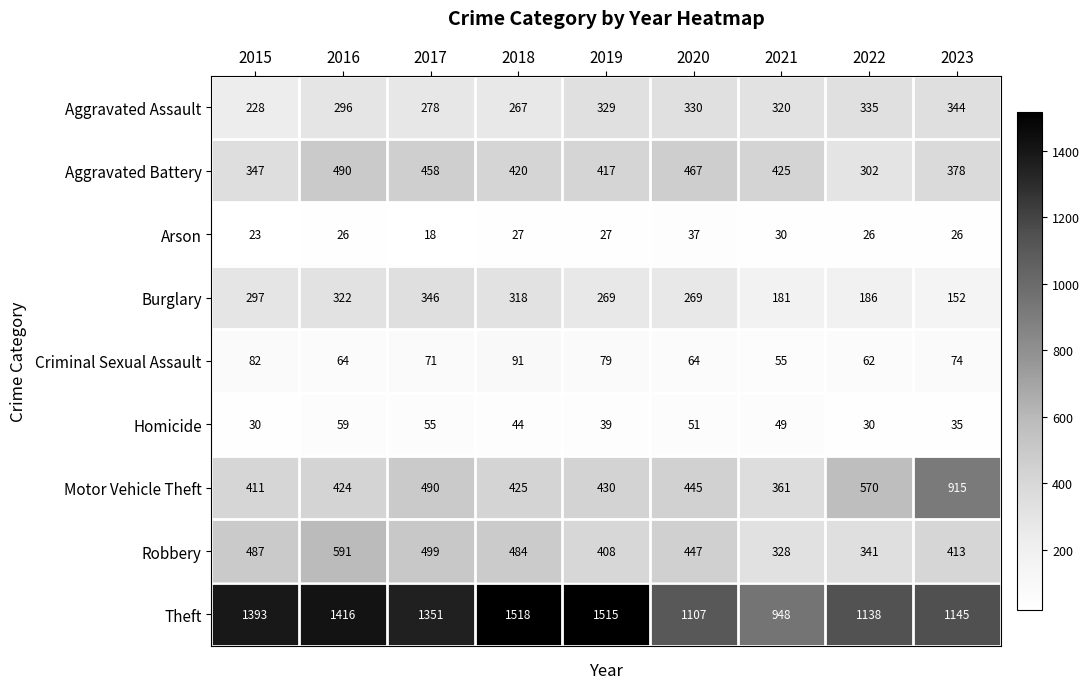

Which category has the lowest value in the Motor Vehicle Theft series?

2021